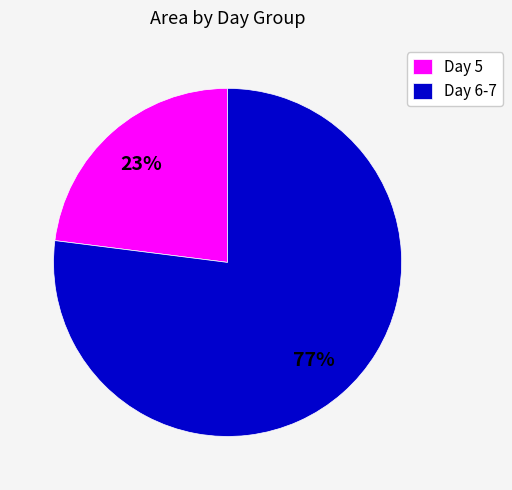

Between Day 6-7 and Day 5, which is larger?

Day 6-7